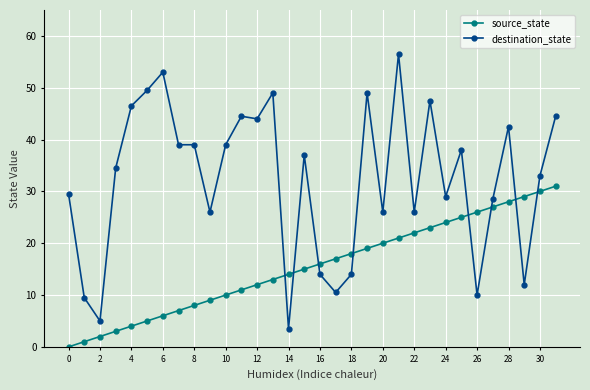

What is the average value of the destination_state series?

32.2